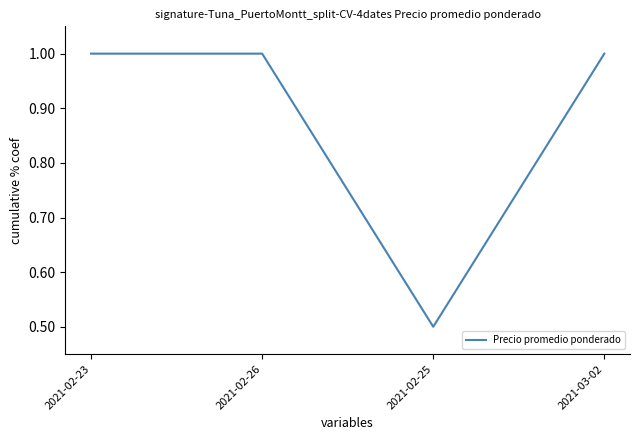

At which category does the chart reach its minimum across all series?

2021-02-25